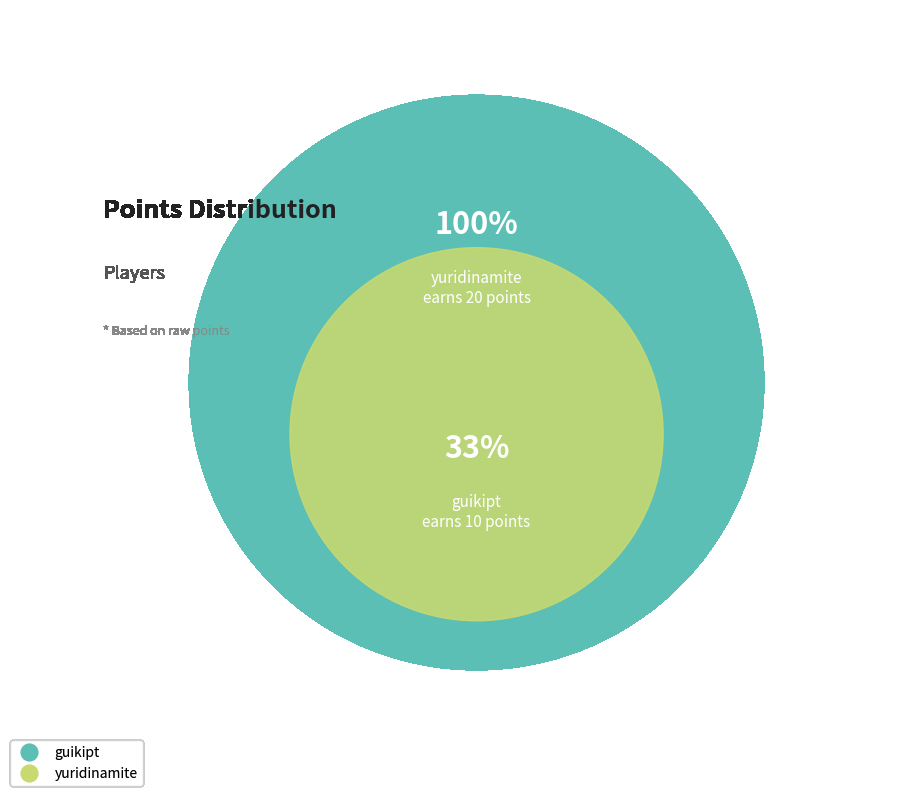

How many segments does this pie chart have?

2